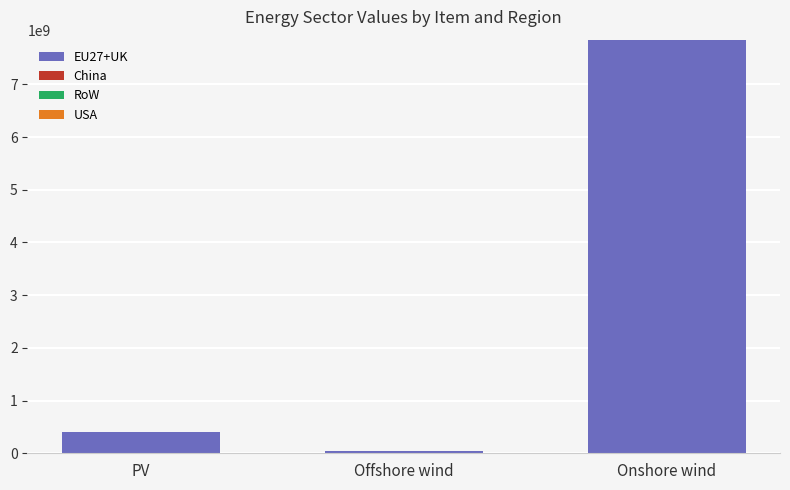

List the labels in order of value, largest first.

Onshore wind, PV, Offshore wind